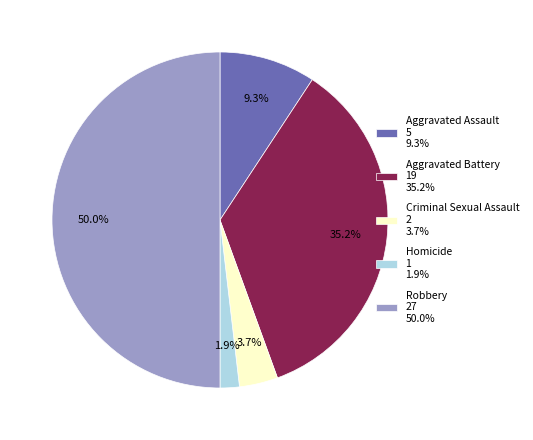

Which category has the smallest portion of the pie?

Homicide